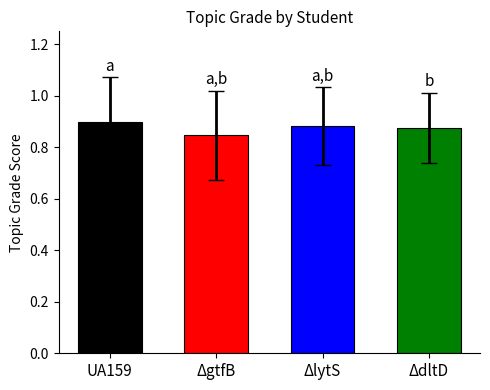

The value at ΔlytS is 0.9. True or false?

True